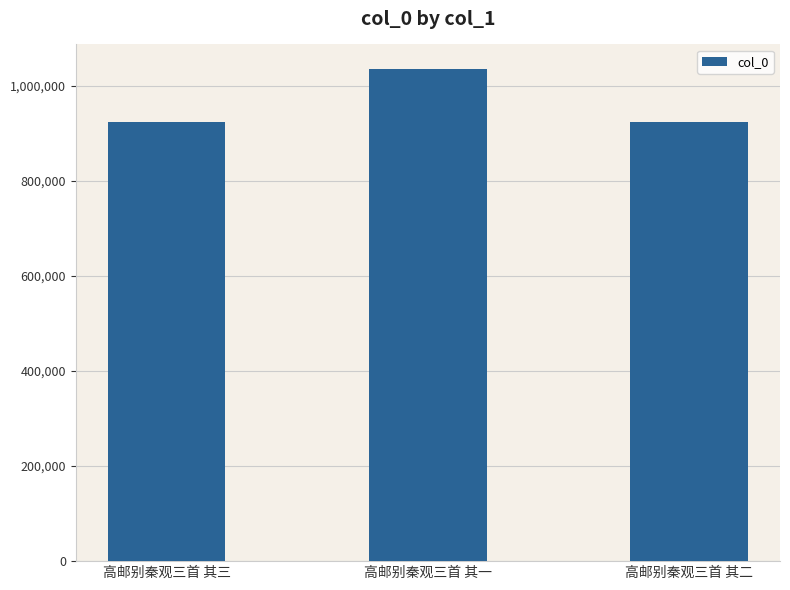

The chart shows a value of 1617010 at 高邮别秦观三首 其三. True or false?

False